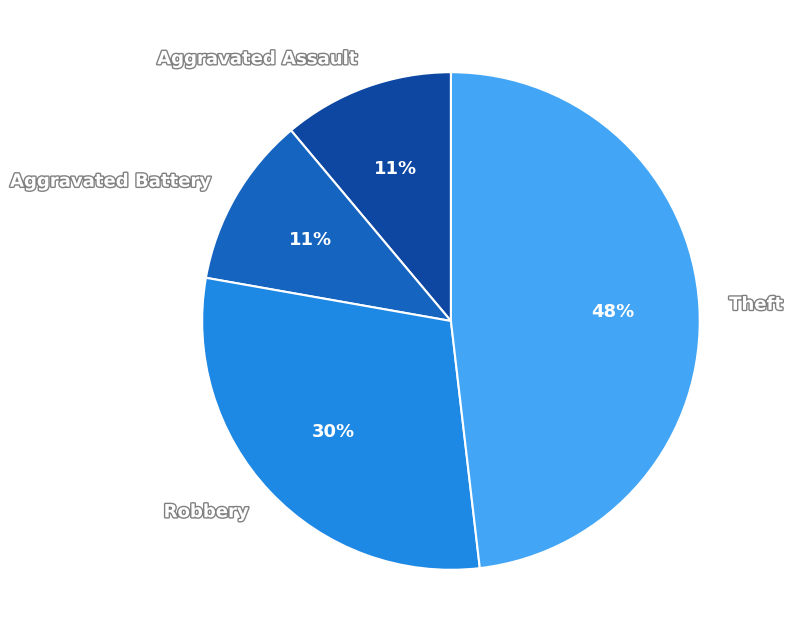

What is the ratio of the value at Robbery to the value at Aggravated Assault?

2.7